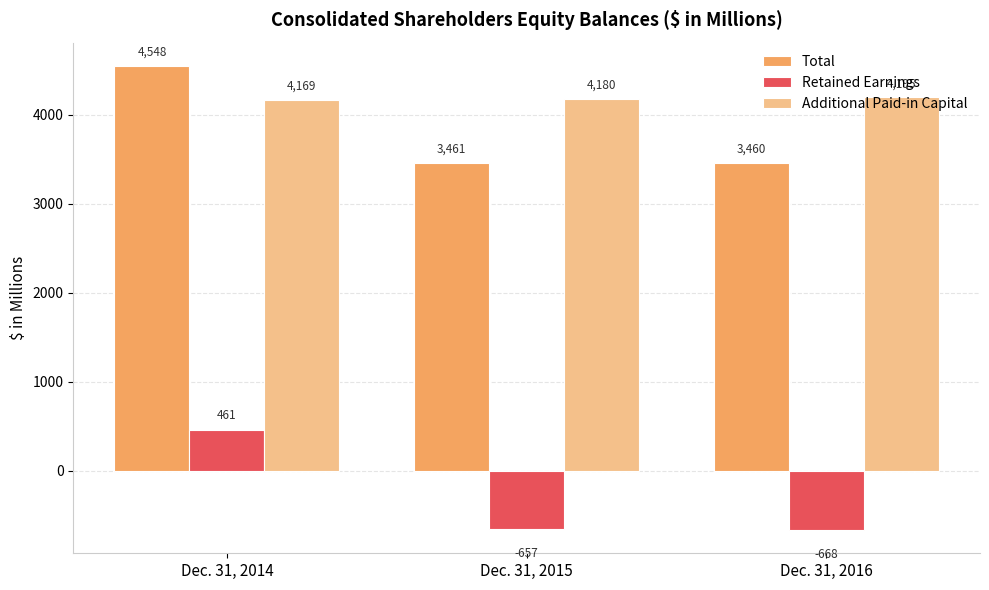

The Additional Paid-in Capital series shows 4195 at Dec. 31, 2016. True or false?

True